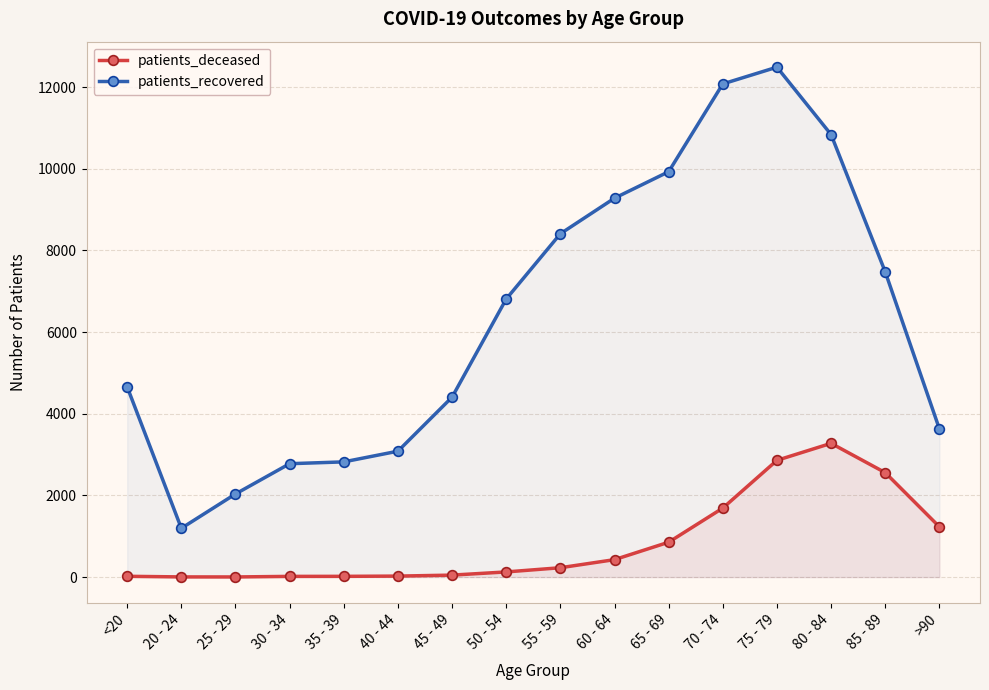

What is the label of the 10th point from the right?

45 - 49